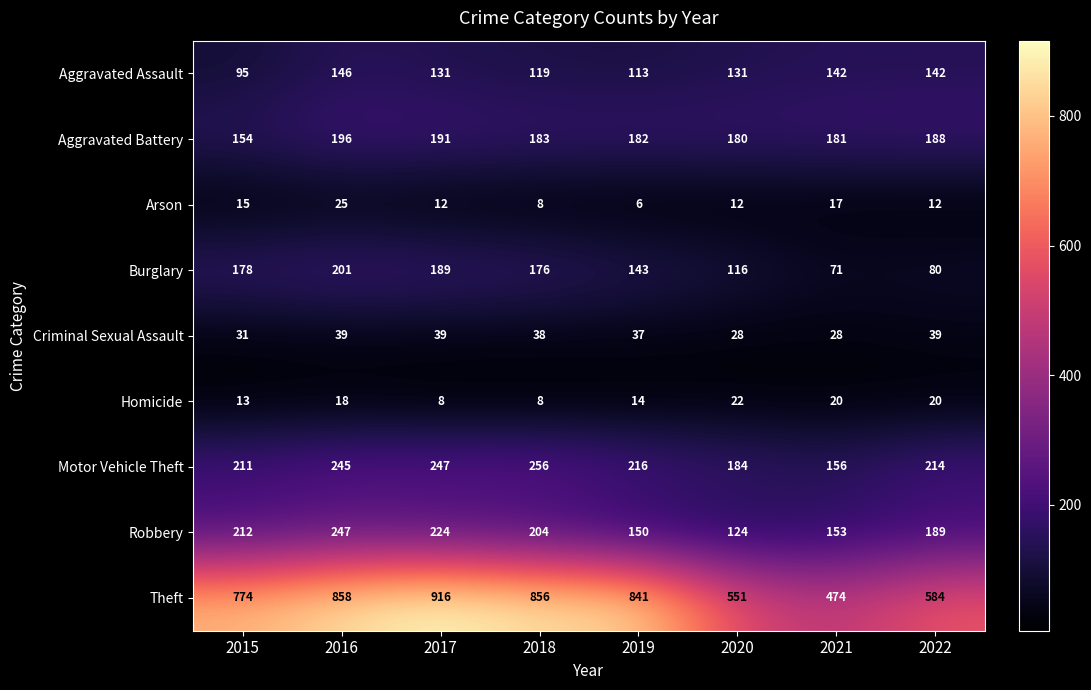

At 2016, list the series in order from smallest to largest.

Homicide, Arson, Criminal Sexual Assault, Aggravated Assault, Aggravated Battery, Burglary, Motor Vehicle Theft, Robbery, Theft